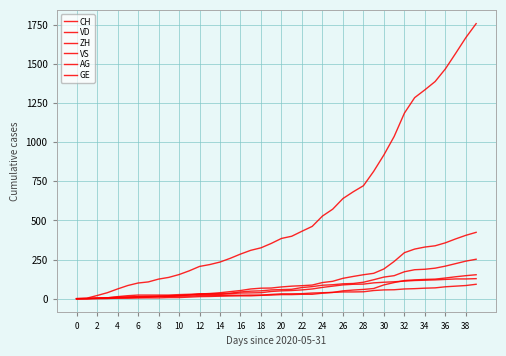

Which series has the largest range (max minus min)?

CH